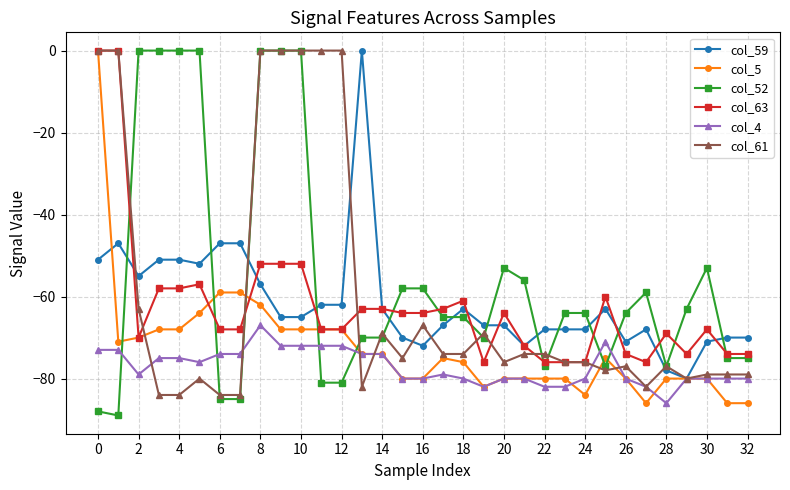

True or false: col_4 has more than 1 points higher than both neighbors.

True